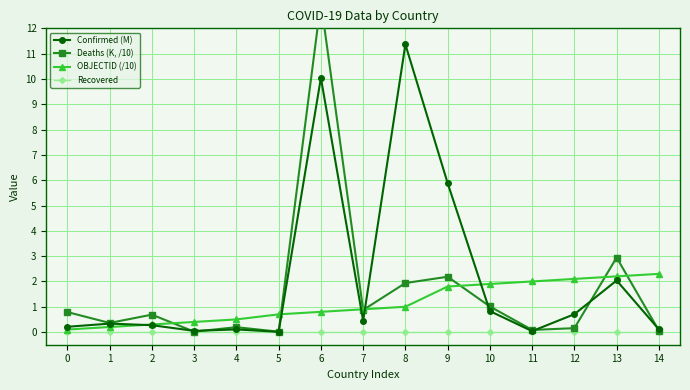

What is the spread (max minus min) of values at 0?

0.8